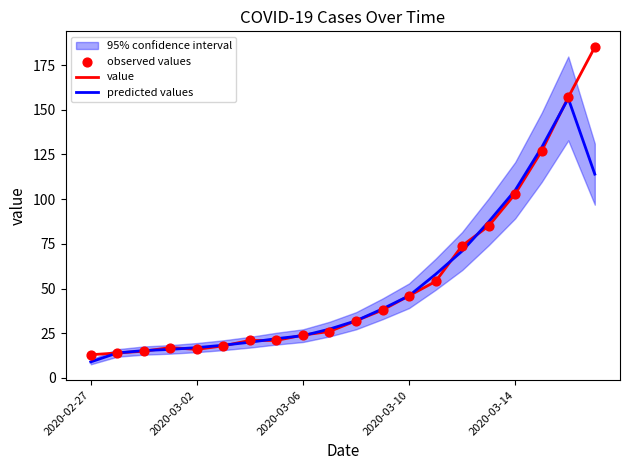

At how many categories does at least one series exceed 134?

2